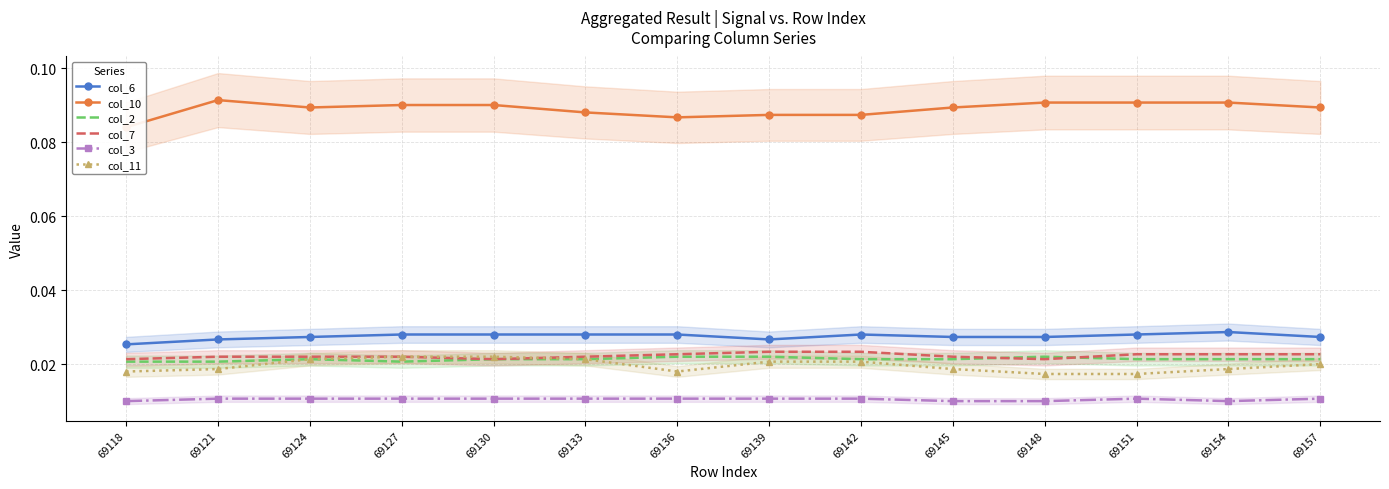

Reading left to right, extract all data points from this chart.

col_6: 0.0	0.0	0.0	0.0	0.0	0.0	0.0	0.0	0.0	0.0	0.0	0.0	0.0	0.0
col_10: 0.1	0.1	0.1	0.1	0.1	0.1	0.1	0.1	0.1	0.1	0.1	0.1	0.1	0.1
col_2: 0.0	0.0	0.0	0.0	0.0	0.0	0.0	0.0	0.0	0.0	0.0	0.0	0.0	0.0
col_7: 0.0	0.0	0.0	0.0	0.0	0.0	0.0	0.0	0.0	0.0	0.0	0.0	0.0	0.0
col_3: 0.0	0.0	0.0	0.0	0.0	0.0	0.0	0.0	0.0	0.0	0.0	0.0	0.0	0.0
col_11: 0.0	0.0	0.0	0.0	0.0	0.0	0.0	0.0	0.0	0.0	0.0	0.0	0.0	0.0